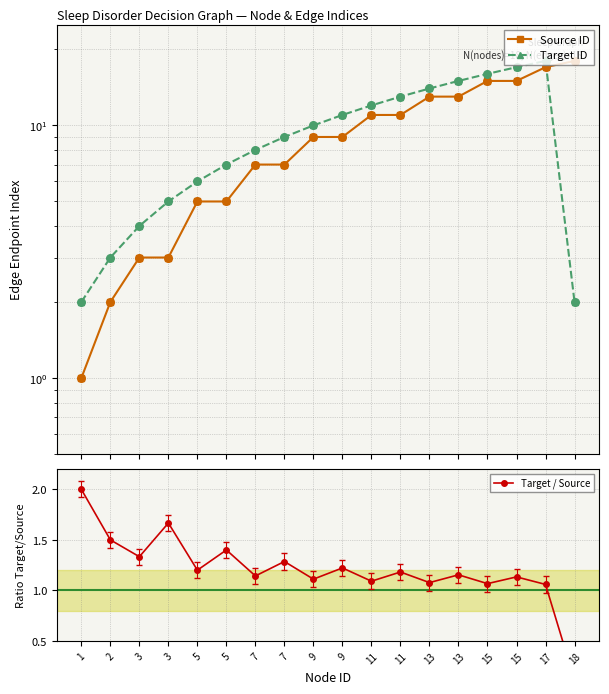

Which series has the largest Y range (max minus min)?

Source ID